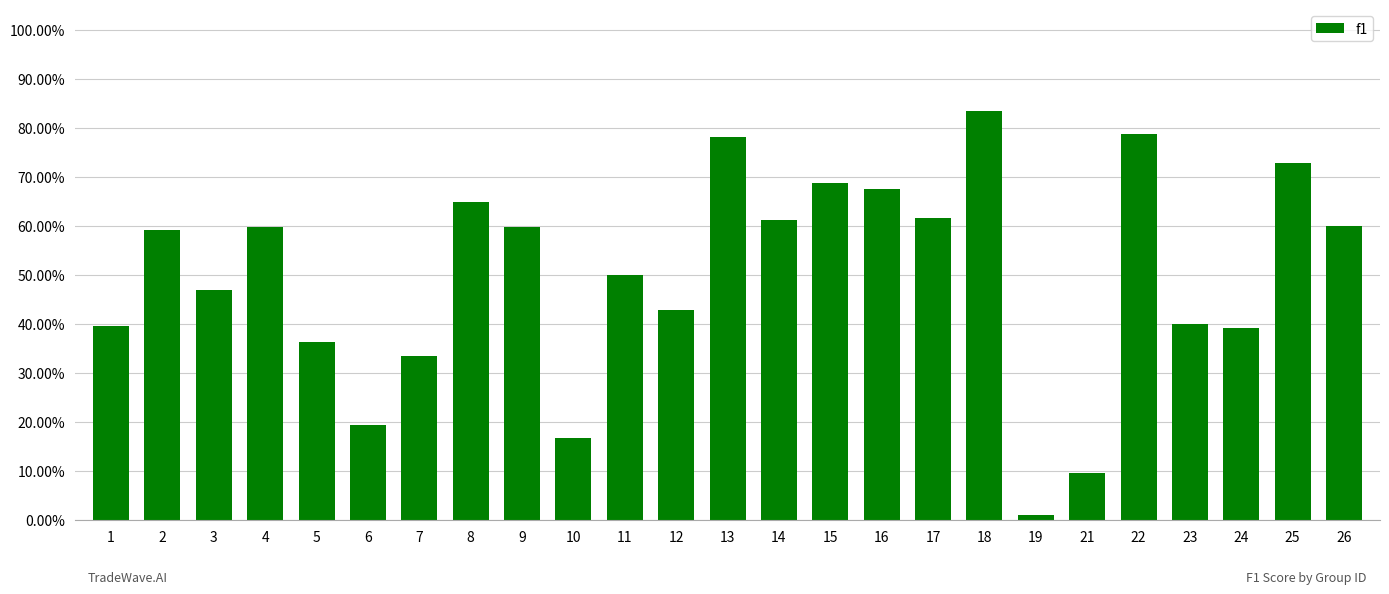

List the labels in order of value, smallest first.

19, 21, 10, 6, 7, 5, 24, 1, 23, 12, 3, 11, 2, 9, 4, 26, 14, 17, 8, 16, 15, 25, 13, 22, 18